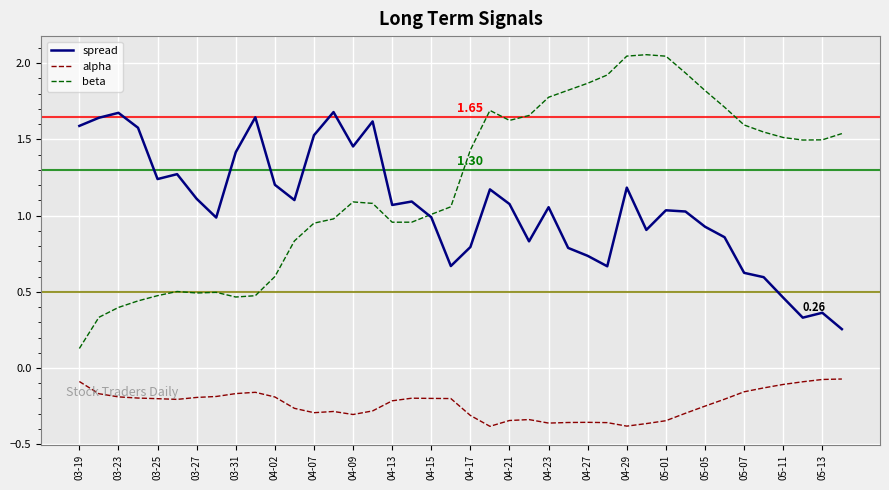

List the series in order of their peak value, lowest first.

alpha, spread, beta